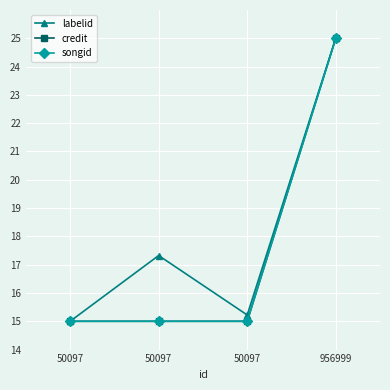

What is the value of the labelid point at the 1st from the left?

15.0